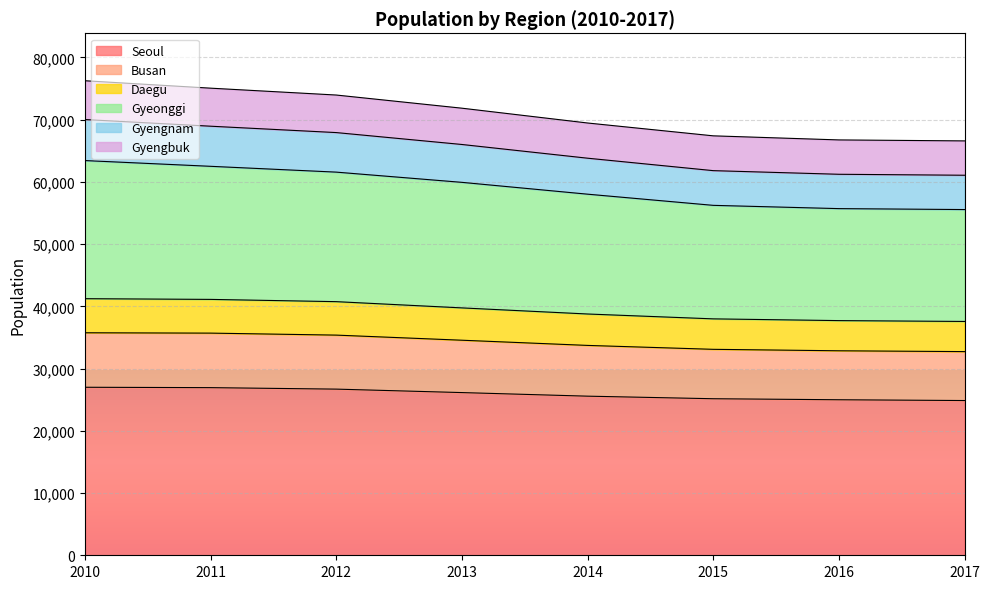

Does the chart display data point markers on the line(s)?

No